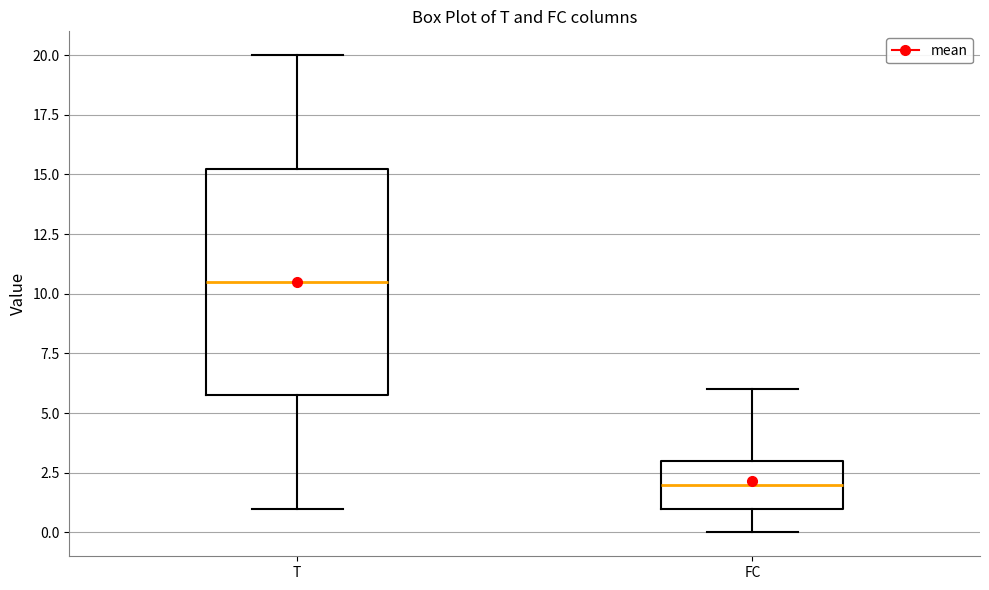

Reading left to right, read every box against the y-axis: the position of its median line, the range the box covers, and the ends of its whiskers. The values are not printed on the chart, so give them approximately, as read against the axis.

T: median 10.5, box 6.0 to 15.5, whiskers 1.0 to 20.0
FC: median 2.0, box 1.0 to 3.0, whiskers 0.0 to 6.0